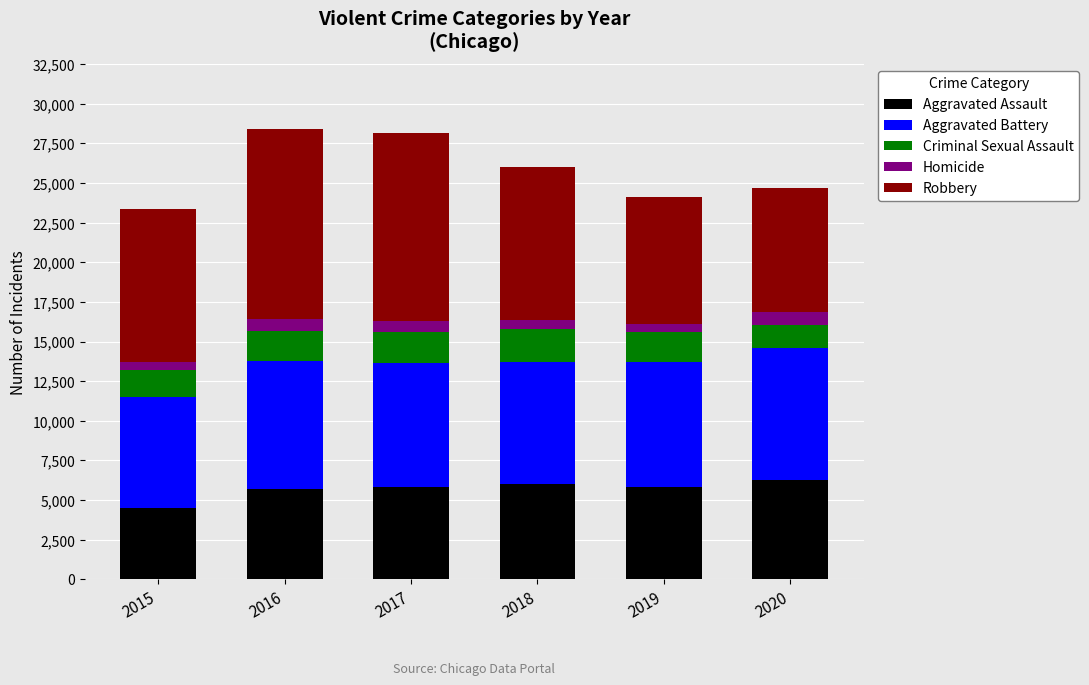

The value of Aggravated Assault at 2017 is 5793. True or false?

True